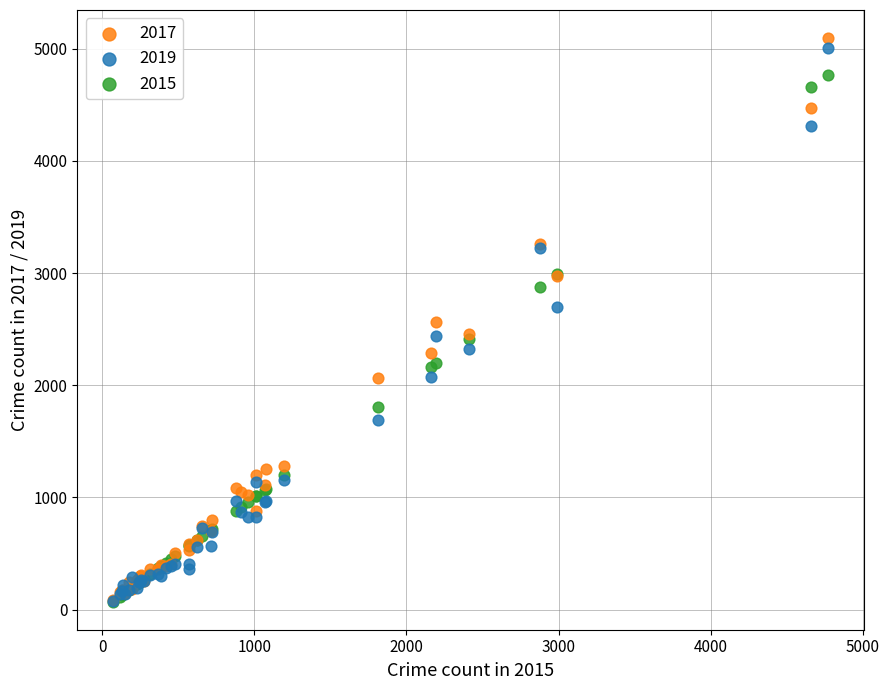

What are all the series names shown in the legend?

2017, 2019, 2015